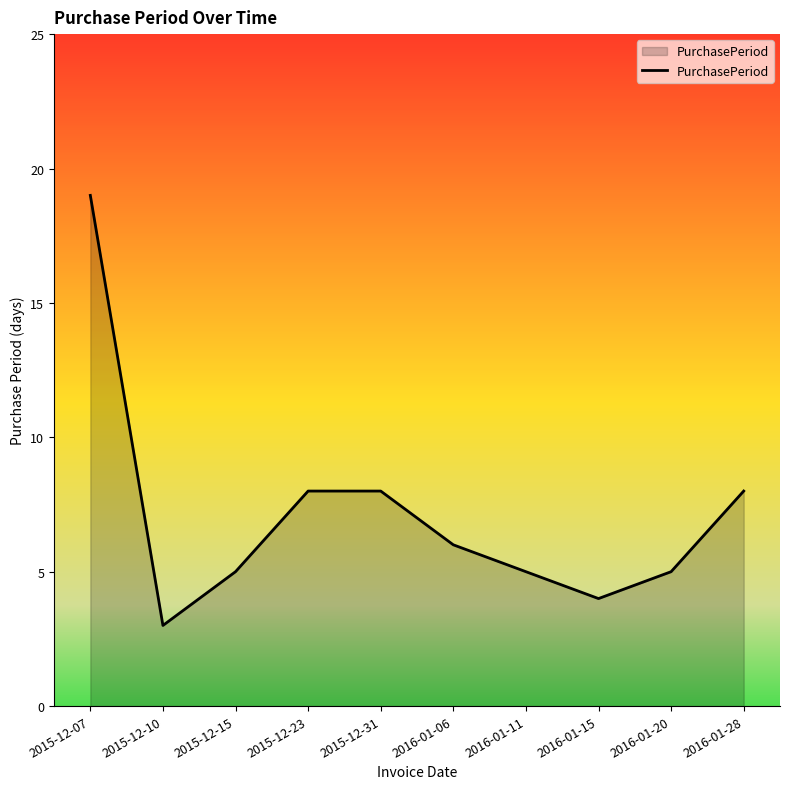

Is it true that the value at 2015-12-07 is 13?

False